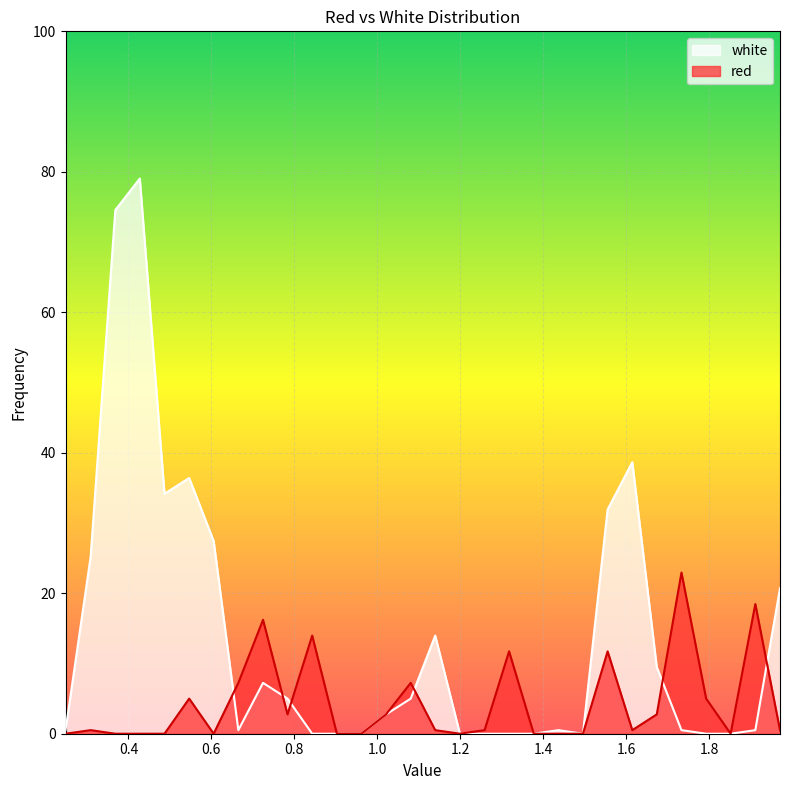

Reading right to left, transcribe all the data shown in this chart.

white: 1.9705=20.7	1.911=0.5	1.8515=0.0	1.7925=0.0	1.733=0.5	1.6735=9.5	1.6145=38.7	1.555=31.9	1.4955=0.0	1.4365=0.5	1.377=0.0	1.3175=0.0	1.2585=0.0	1.199=0.0	1.1395=14.0	1.0805=5.0	1.021=2.8	0.9615=0.0	0.9025=0.0	0.843=0.0	0.7835=5.0	0.7245=7.2	0.665=0.5	0.6055=27.4	0.5465=36.4	0.487=34.2	0.4275=79.0	0.3685=74.6	0.309=25.2	0.2485=0.5
red: 1.9705=0.5	1.911=18.5	1.8515=0.0	1.7925=5.0	1.733=22.9	1.6735=2.8	1.6145=0.5	1.555=11.7	1.4955=0.0	1.4365=0.0	1.377=0.0	1.3175=11.7	1.2585=0.5	1.199=0.0	1.1395=0.5	1.0805=7.2	1.021=2.8	0.9615=0.0	0.9025=0.0	0.843=14.0	0.7835=2.8	0.7245=16.2	0.665=7.2	0.6055=0.0	0.5465=5.0	0.487=0.0	0.4275=0.0	0.3685=0.0	0.309=0.5	0.2485=0.0